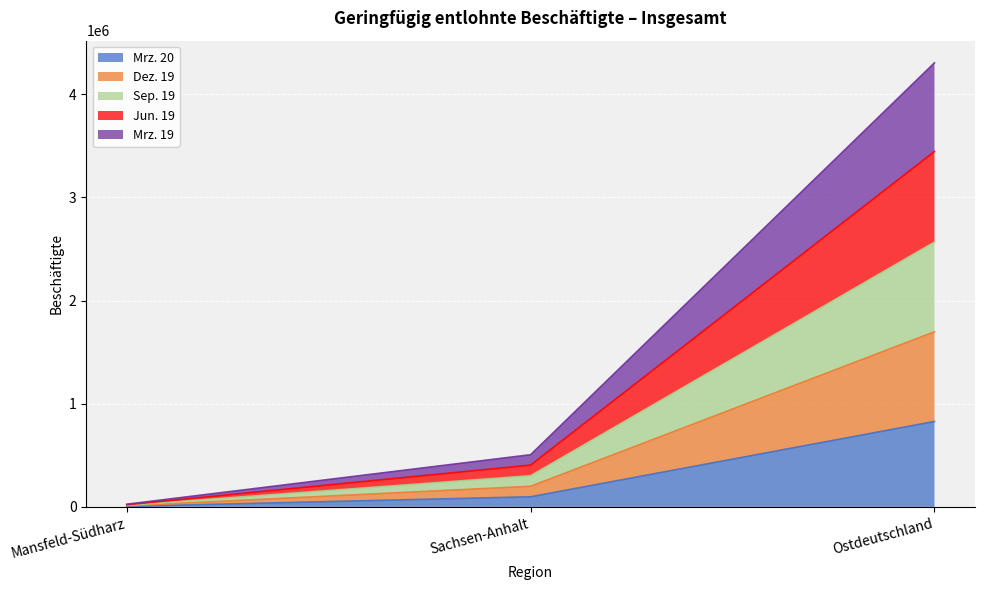

At which label does Sep. 19 first exceed 404966?

Ostdeutschland